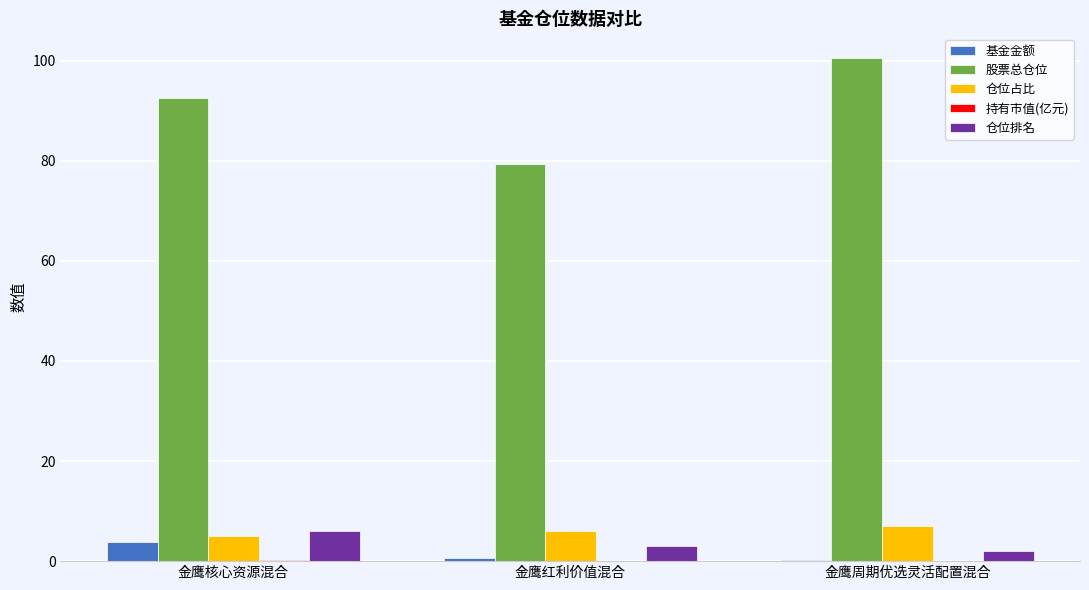

Which series has the largest total across all categories?

股票总仓位